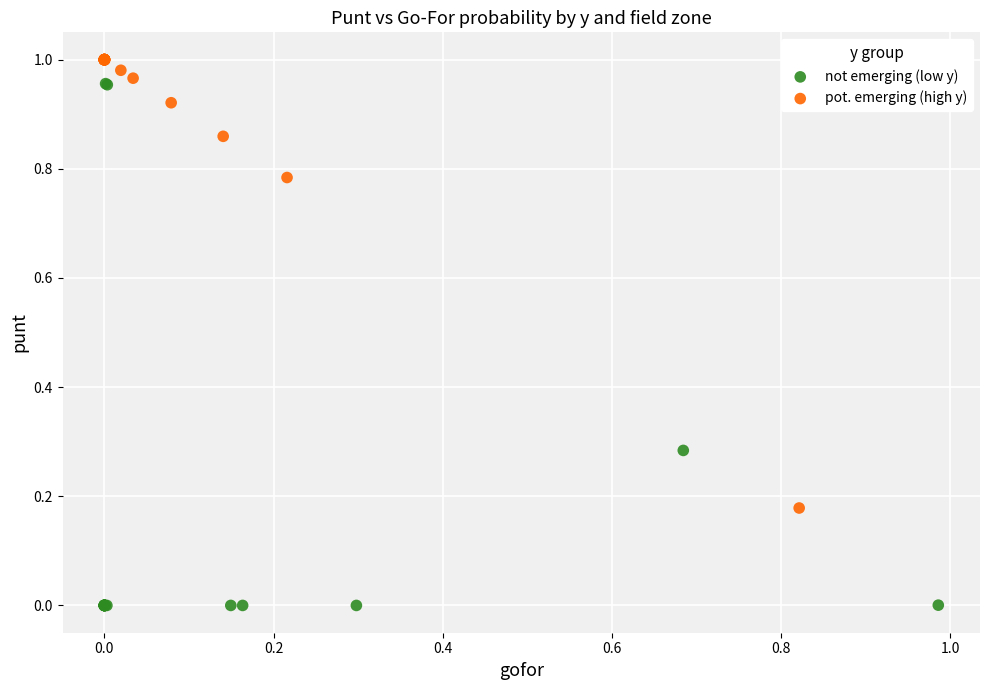

Which series contains the lowest Y value?

not emerging (low y)